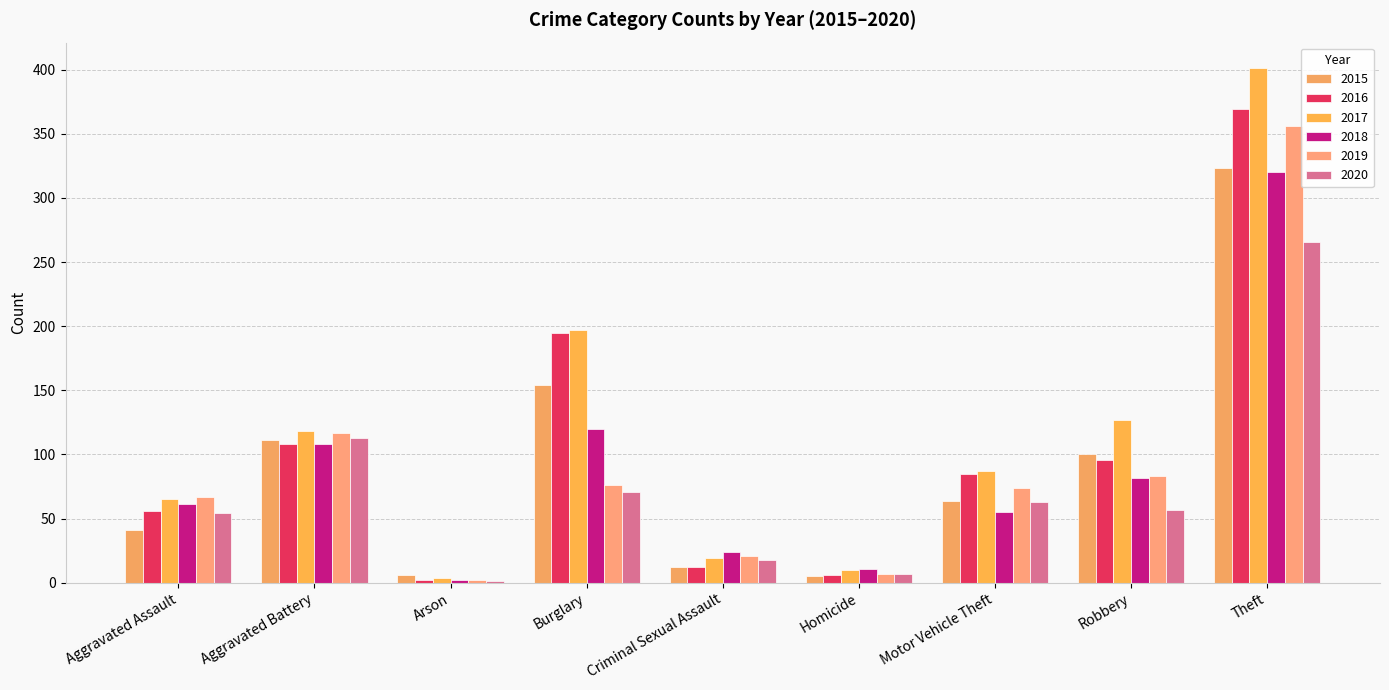

What is the label of the 8th bar from the left?

Robbery